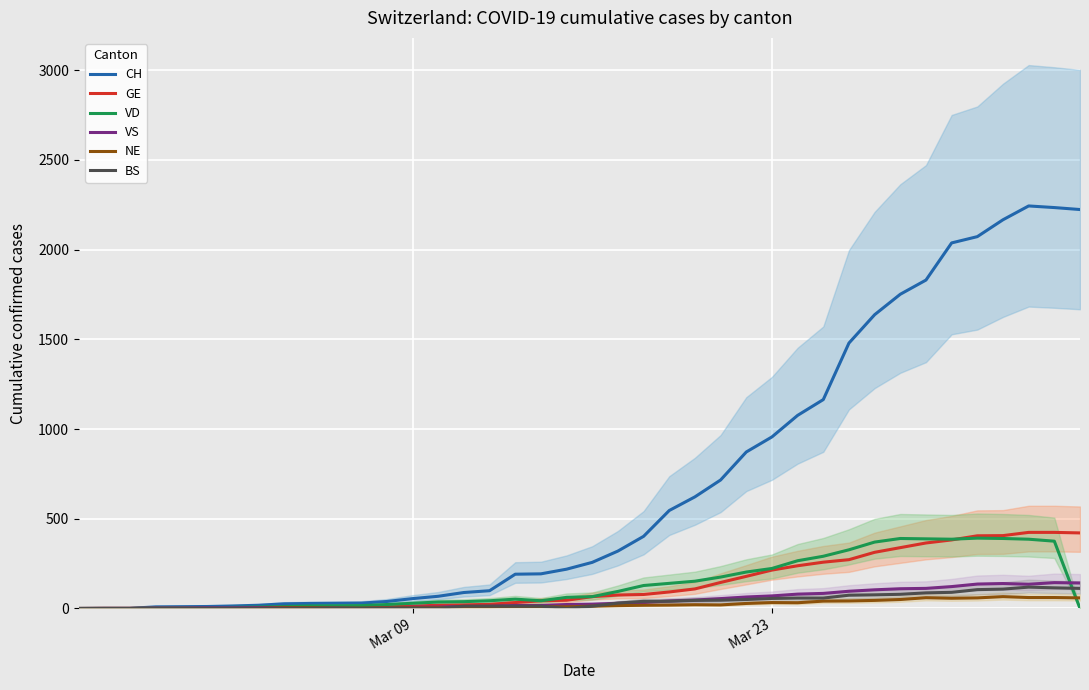

True or false: NE and VS intersect in this chart.

True